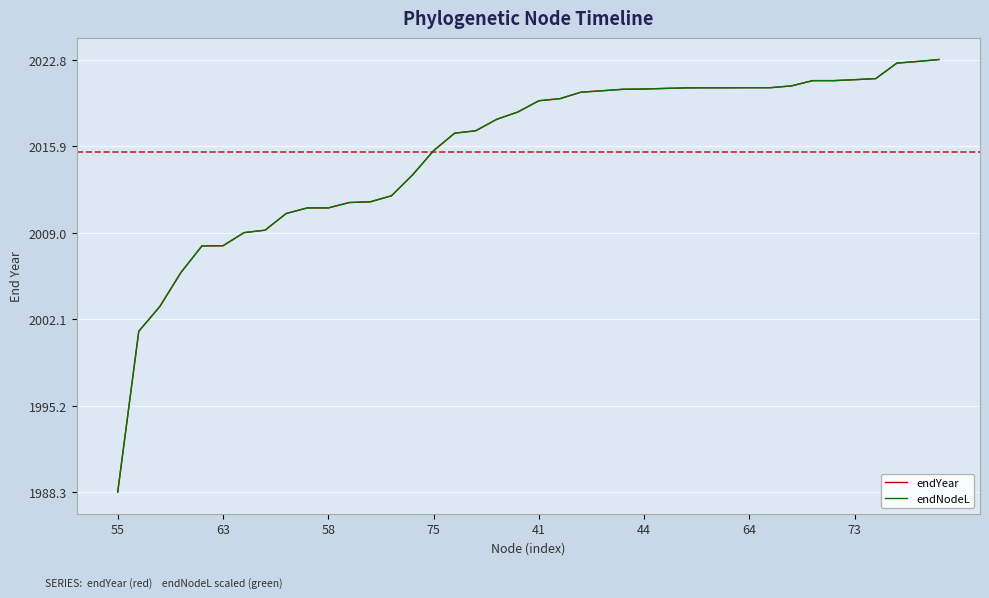

Does the chart have visible grid lines?

Yes